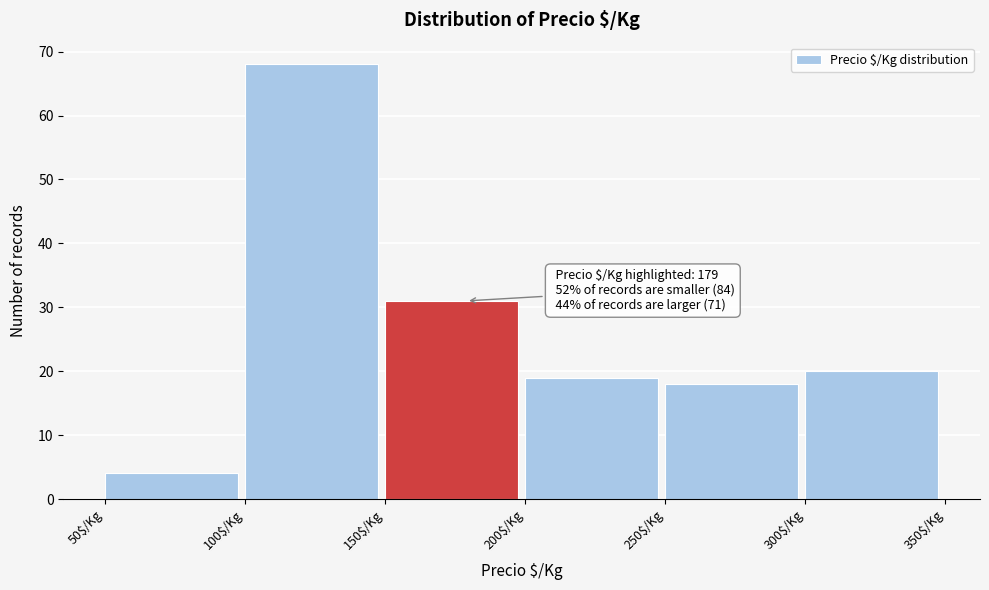

Which range on the x-axis has the tallest bar?

100 to 150